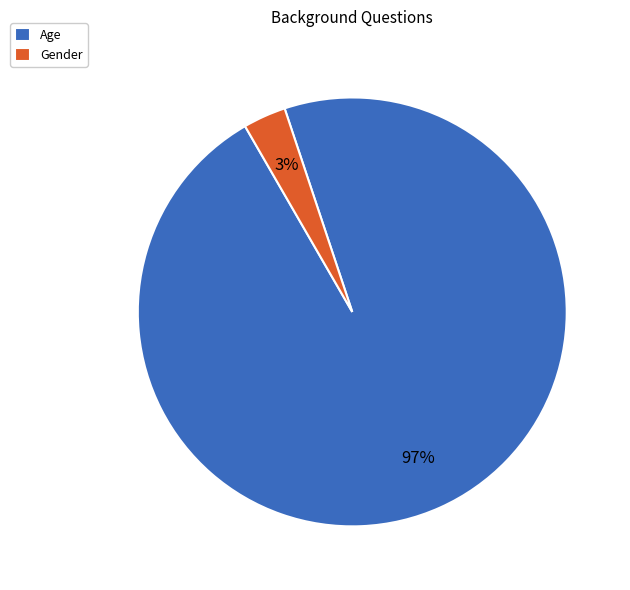

Is the sum of Age and Gender greater than half?

Yes